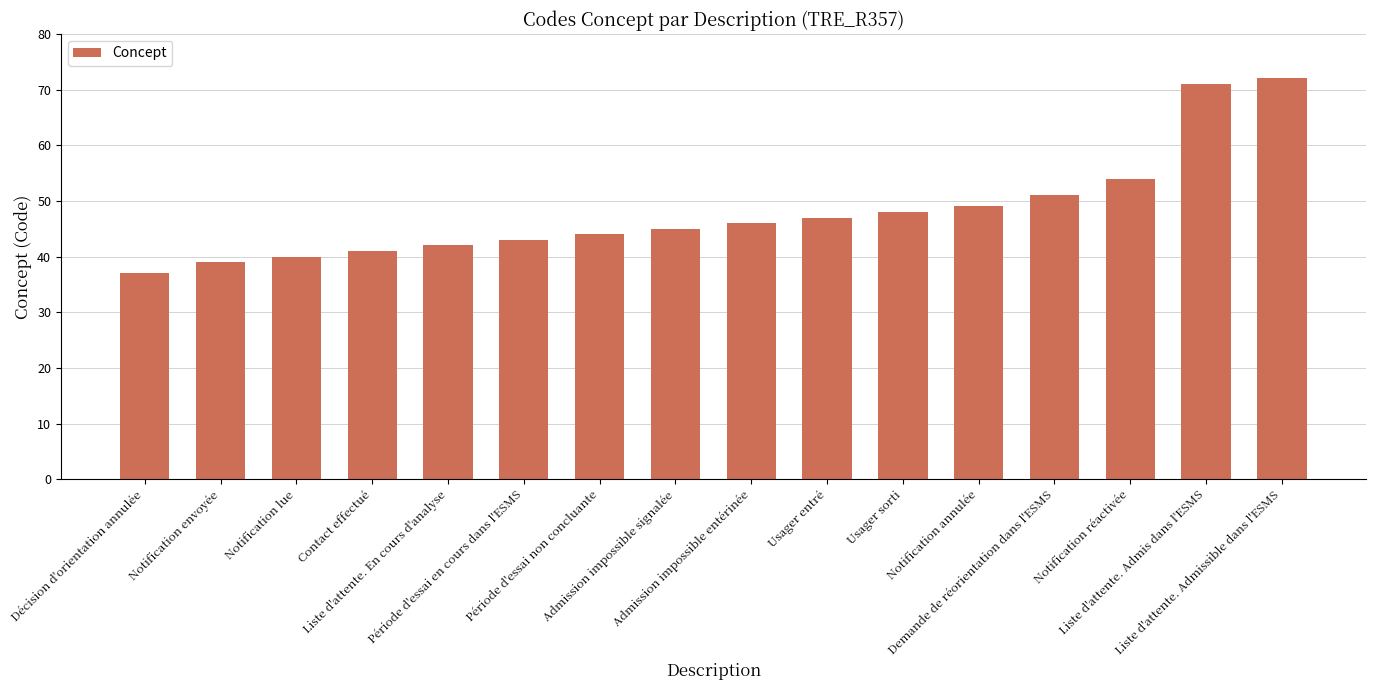

What is the maximum value shown in the chart?

72